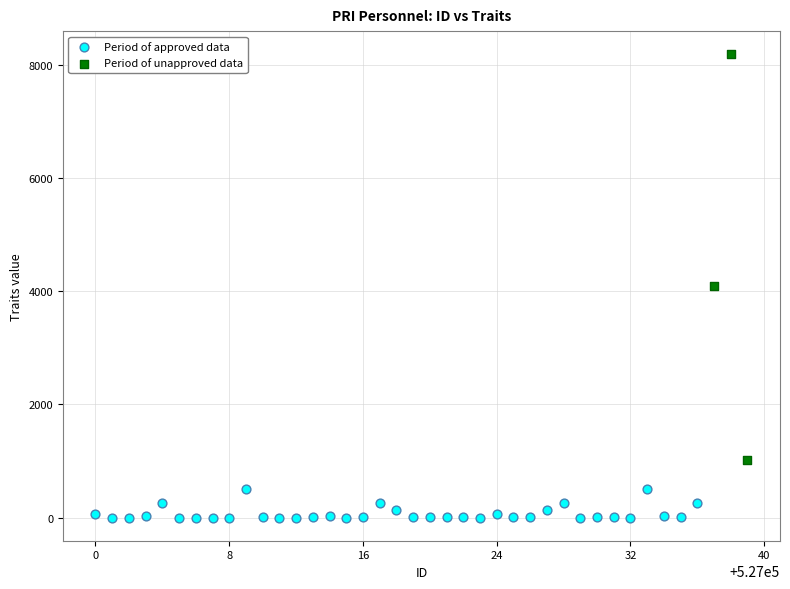

Which series contains the lowest Y value?

Period of approved data